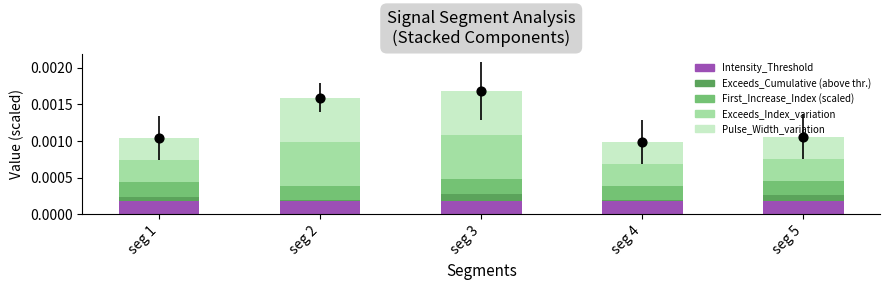

Which series has the widest spread of Y values?

Pulse_Width_variation